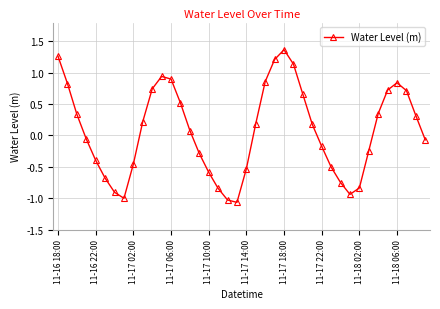

What is the difference between the maximum and second lowest values?

2.4